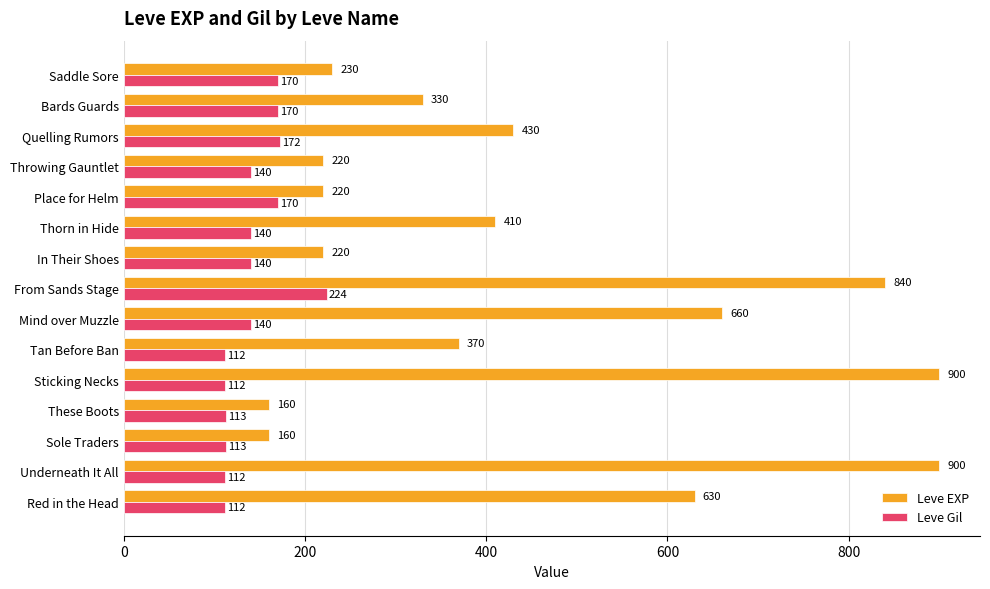

What is the sum of all Leve EXP values?

6680